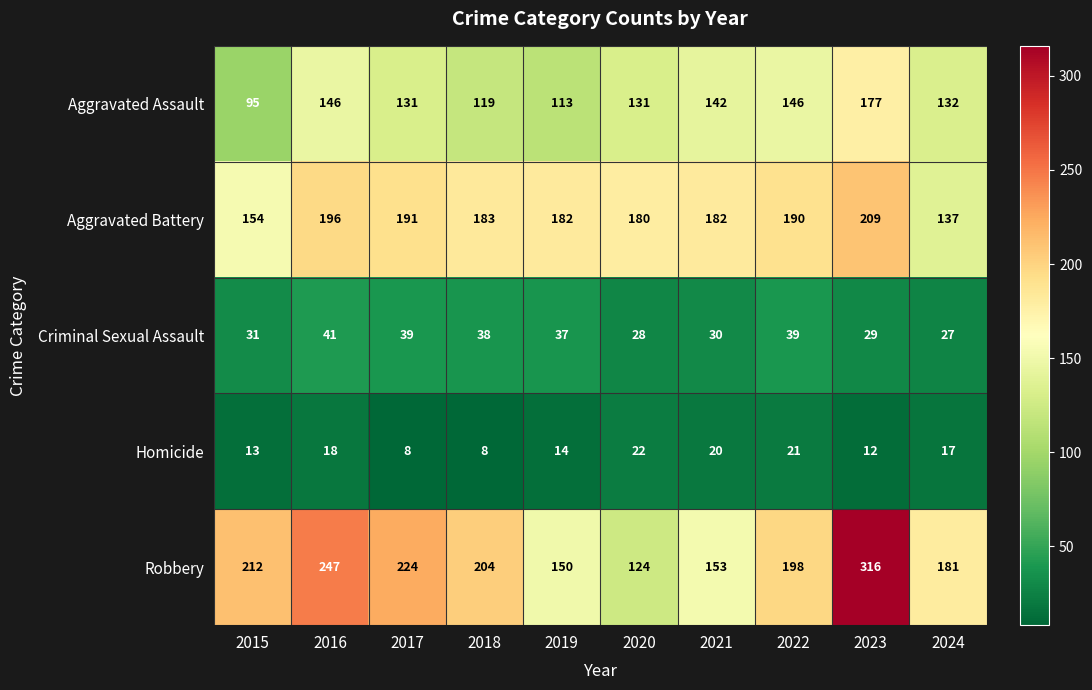

What is the total value across all series at 2015?

505